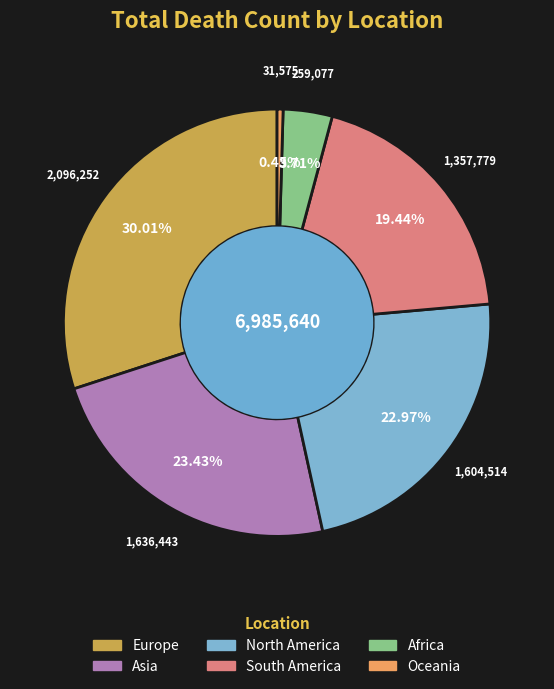

Which category has the biggest portion of the pie?

Europe